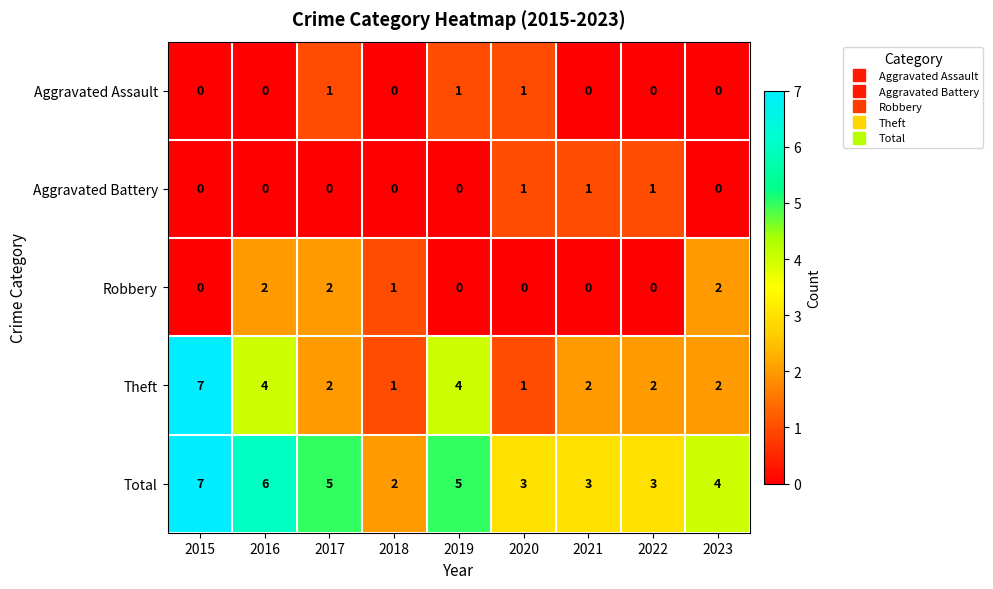

Which series has the largest range (max minus min)?

Theft